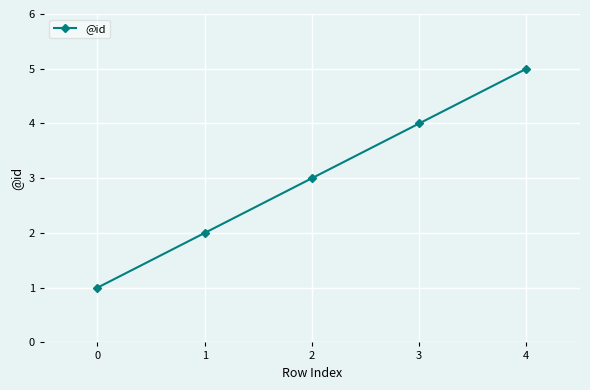

What is the smallest value displayed?

1